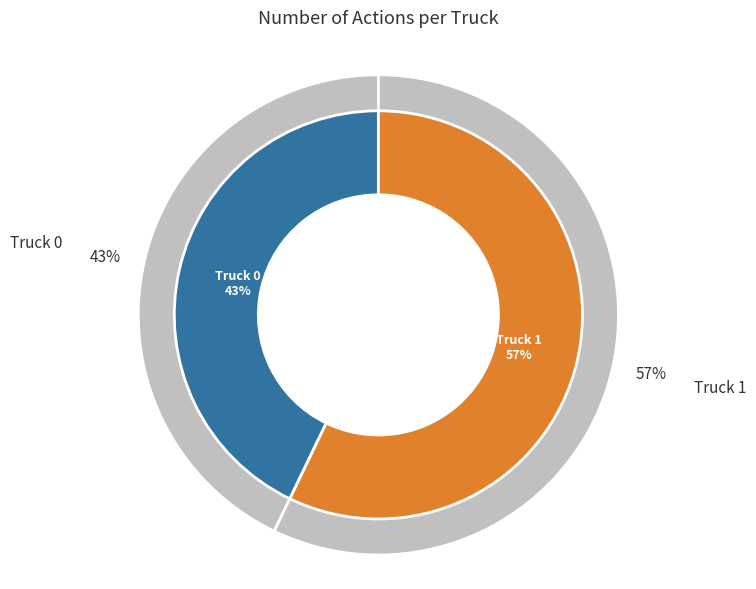

The Truck 0 slice represents 51% of the pie. True or false?

False